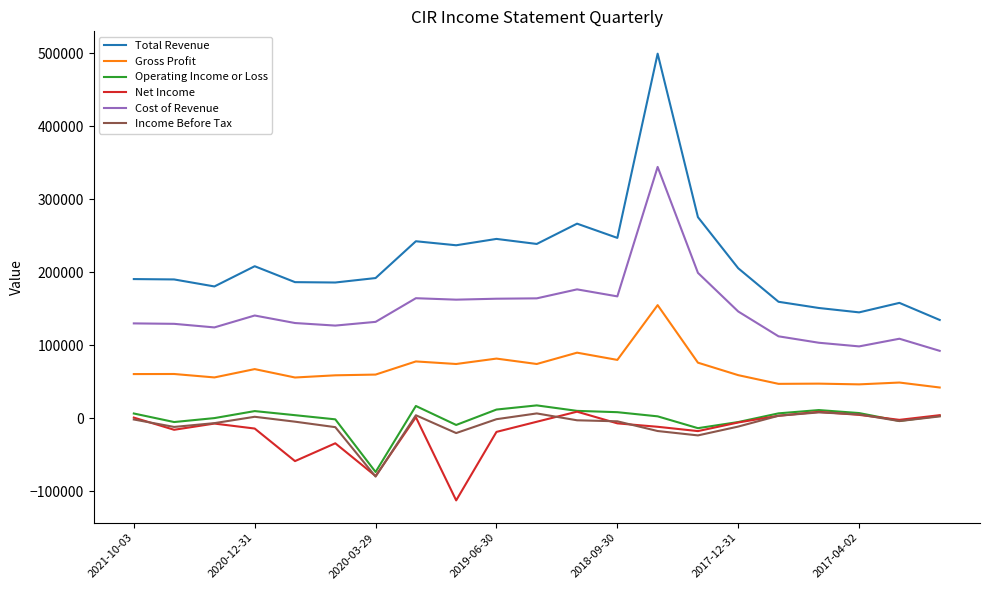

Which series has the largest total across all categories?

Total Revenue